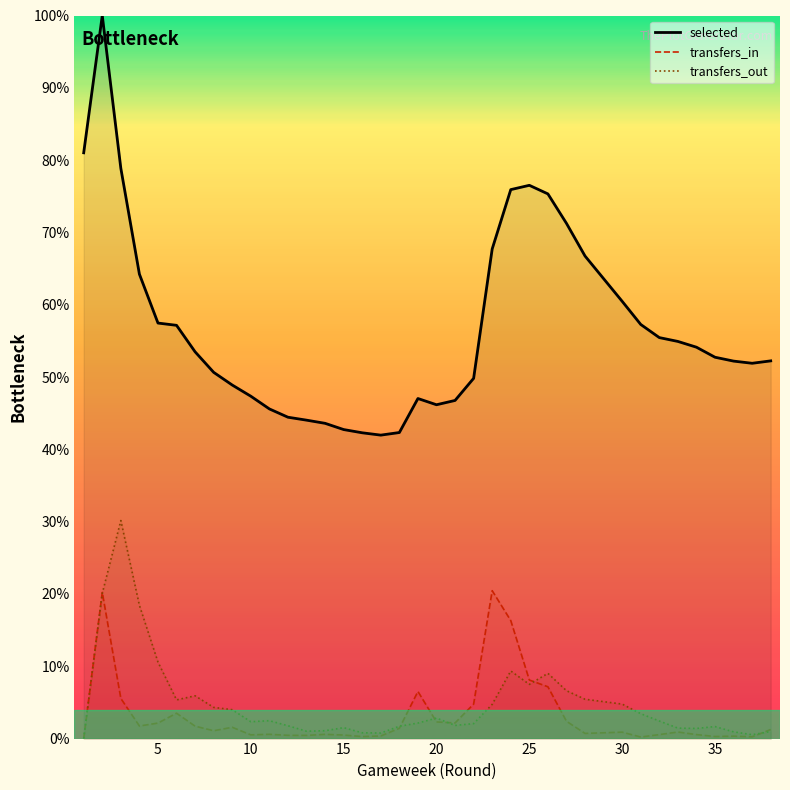

True or false: selected has more than 2 points higher than both neighbors.

True